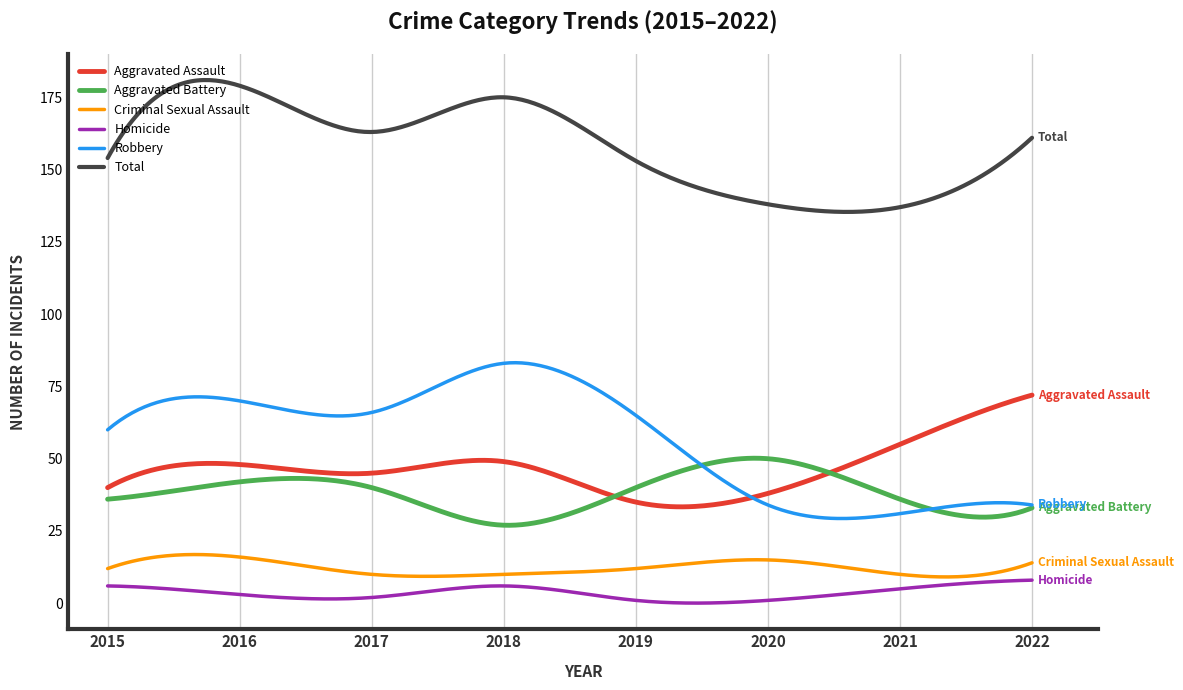

Which series has the widest spread of values?

Robbery